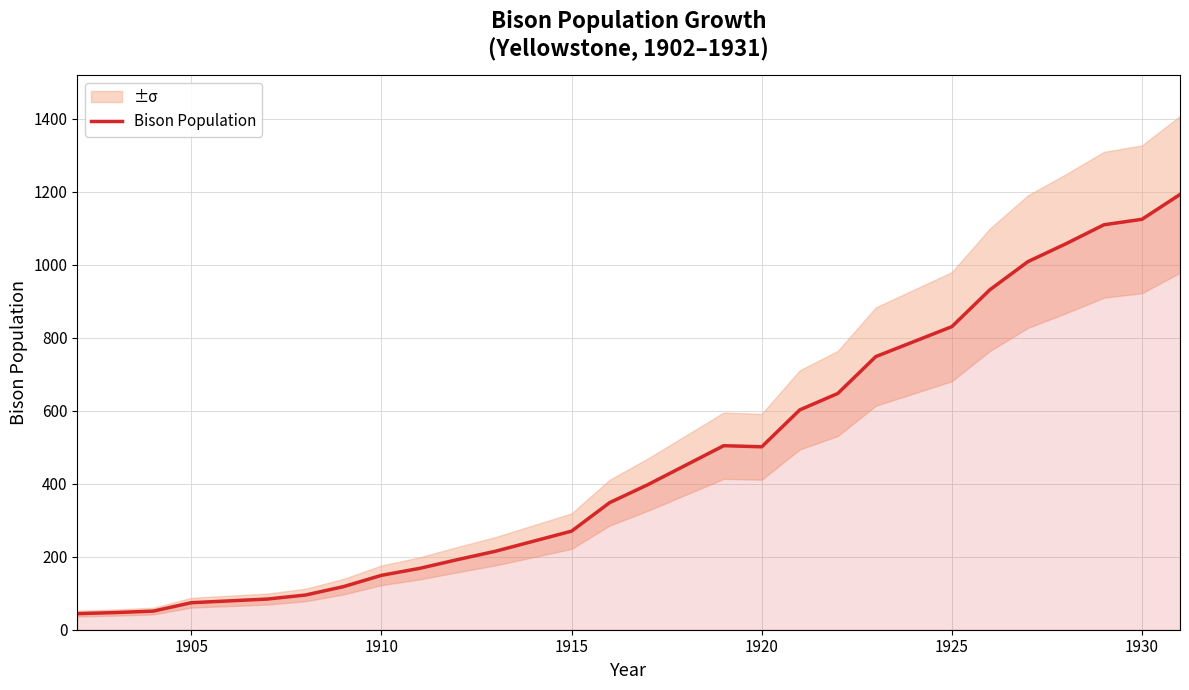

What is the difference between the maximum and minimum values?

1148